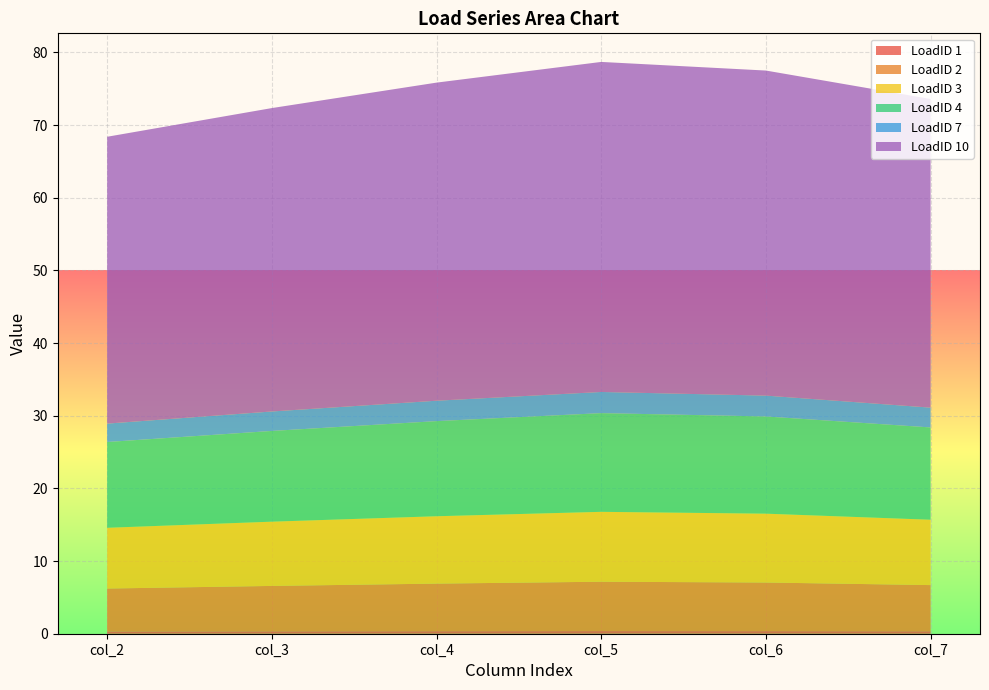

Reading right to left, list all the values displayed in this chart.

LoadID 1: col_7=0.3	col_6=0.4	col_5=0.4	col_4=0.3	col_3=0.3	col_2=0.3
LoadID 2: col_7=6.4	col_6=6.7	col_5=6.8	col_4=6.5	col_3=6.2	col_2=5.9
LoadID 3: col_7=9.0	col_6=9.5	col_5=9.6	col_4=9.3	col_3=8.8	col_2=8.4
LoadID 4: col_7=12.7	col_6=13.4	col_5=13.6	col_4=13.1	col_3=12.5	col_2=11.8
LoadID 7: col_7=2.7	col_6=2.9	col_5=2.9	col_4=2.8	col_3=2.7	col_2=2.5
LoadID 10: col_7=42.5	col_6=44.7	col_5=45.4	col_4=43.8	col_3=41.8	col_2=39.5